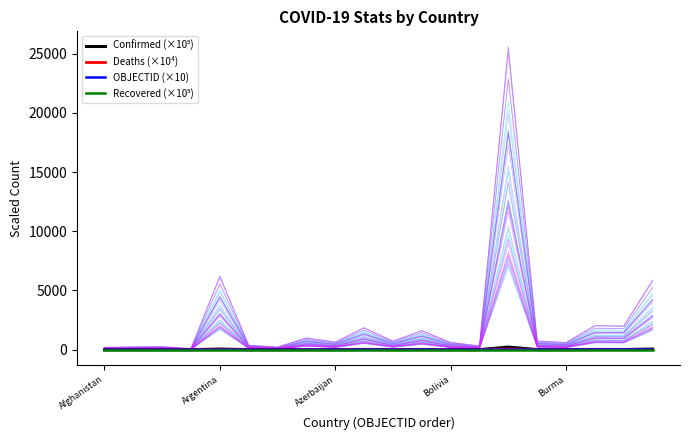

Is the value of Recovered (×10⁵) at 13 greater than the value of OBJECTID (×10) at Afghanistan?

No